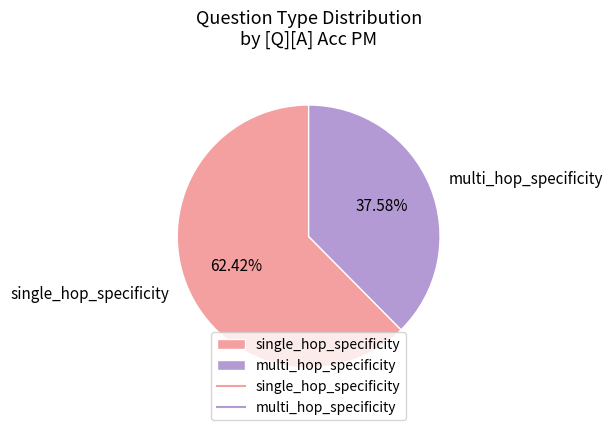

How many segments does this pie chart have?

2